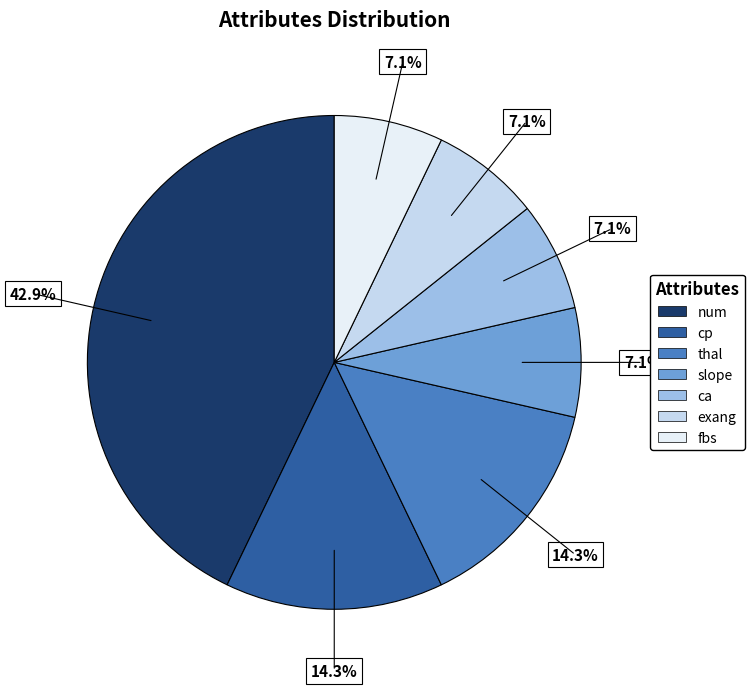

To the nearest percent, what is the difference between the largest and smallest slice percentages?

36%